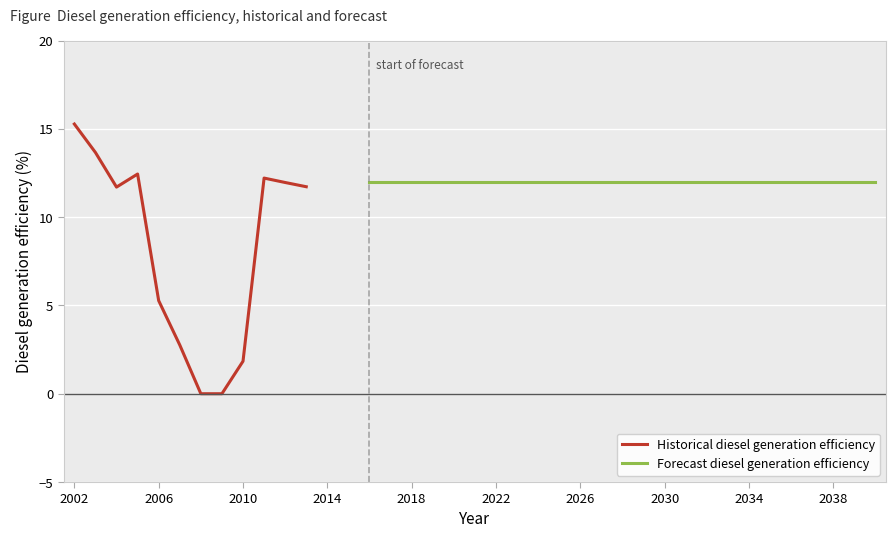

What is the difference between the second highest and minimum values?

13.7